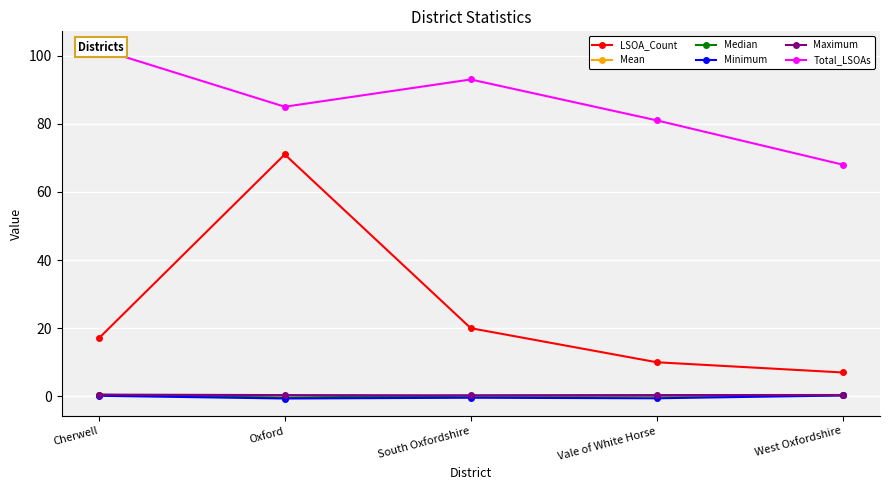

Rank the series by their maximum value, from lowest to highest.

Minimum, Mean, Median, Maximum, LSOA_Count, Total_LSOAs